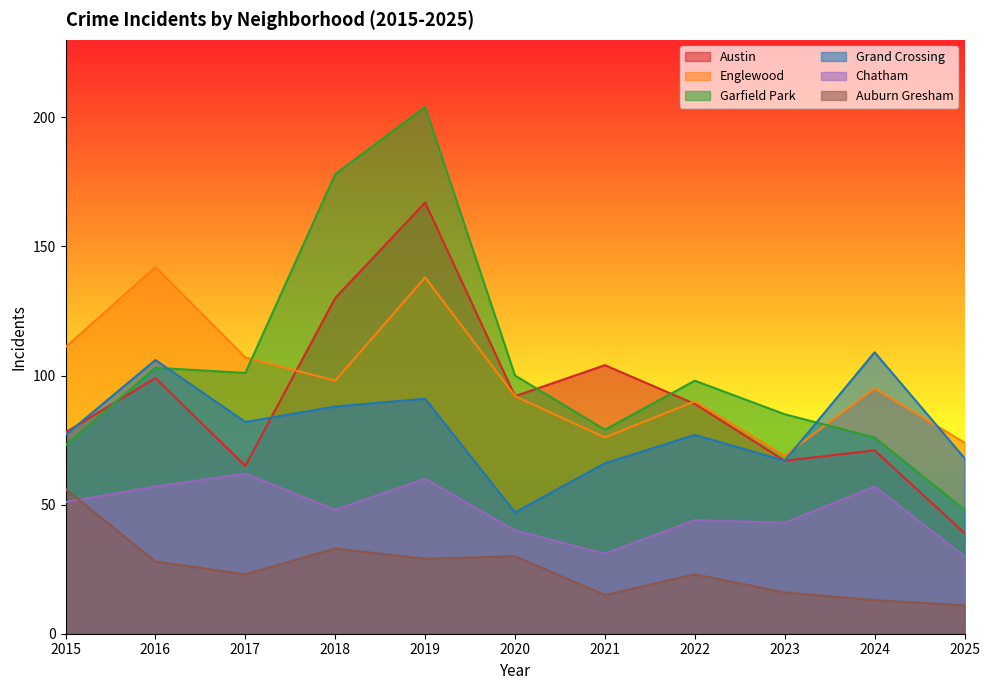

At which category is the sum across all series the highest?

2019